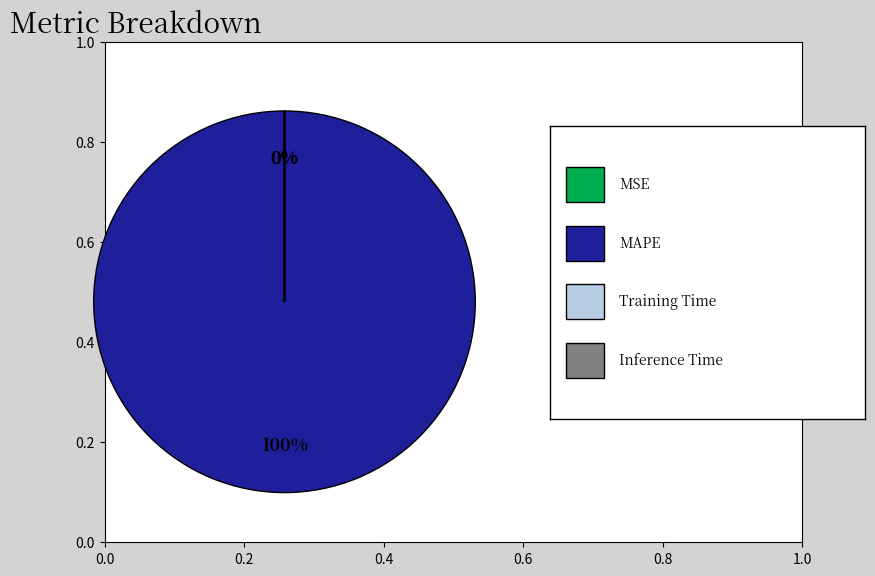

Is there any slice that represents more than half of the pie?

Yes